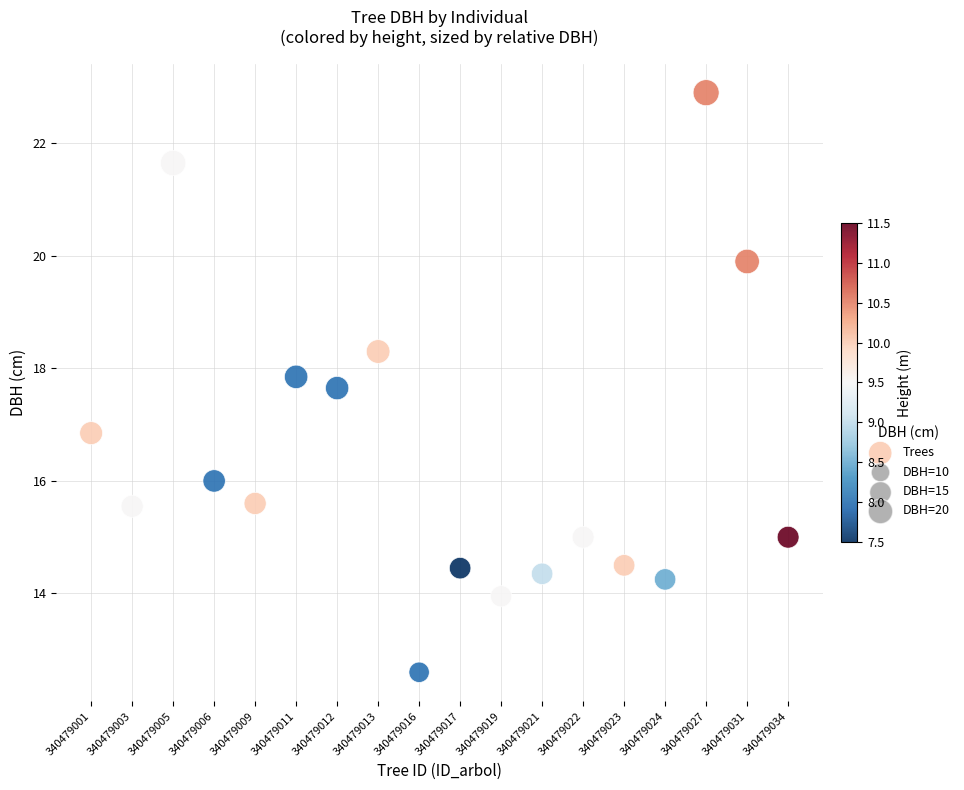

What Y value in the scatter plot is closest to 17?

16.9